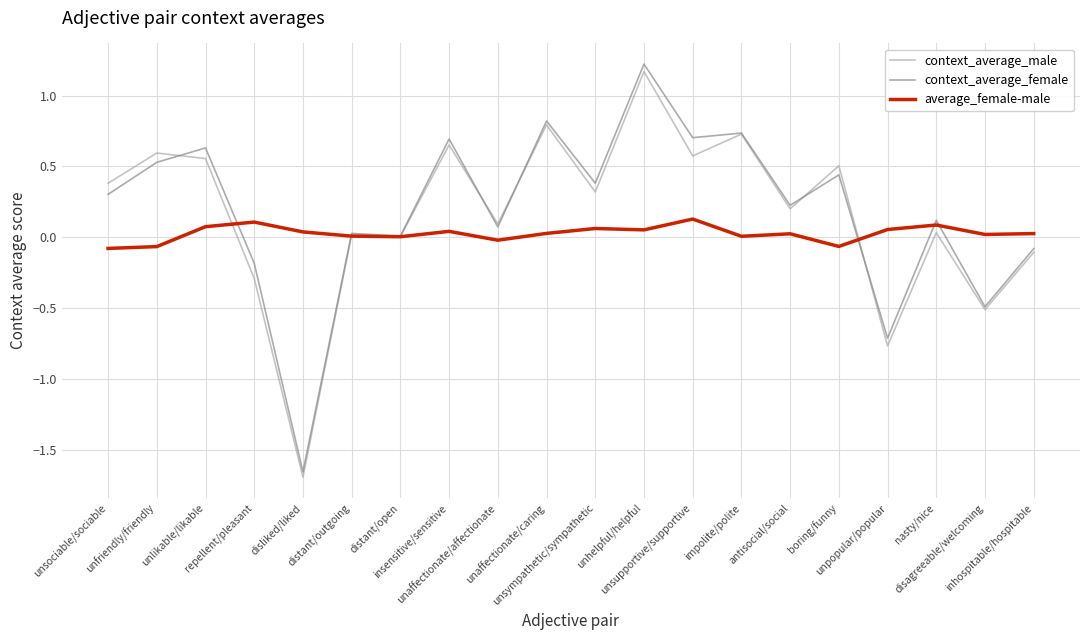

Where is the first local maximum for average_female-male?

repellent/pleasant